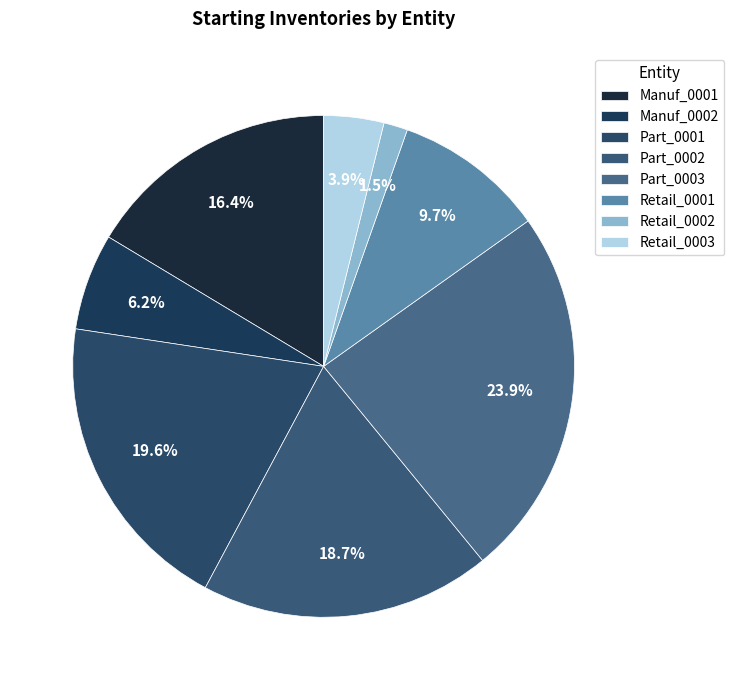

Does any single category account for the majority?

No